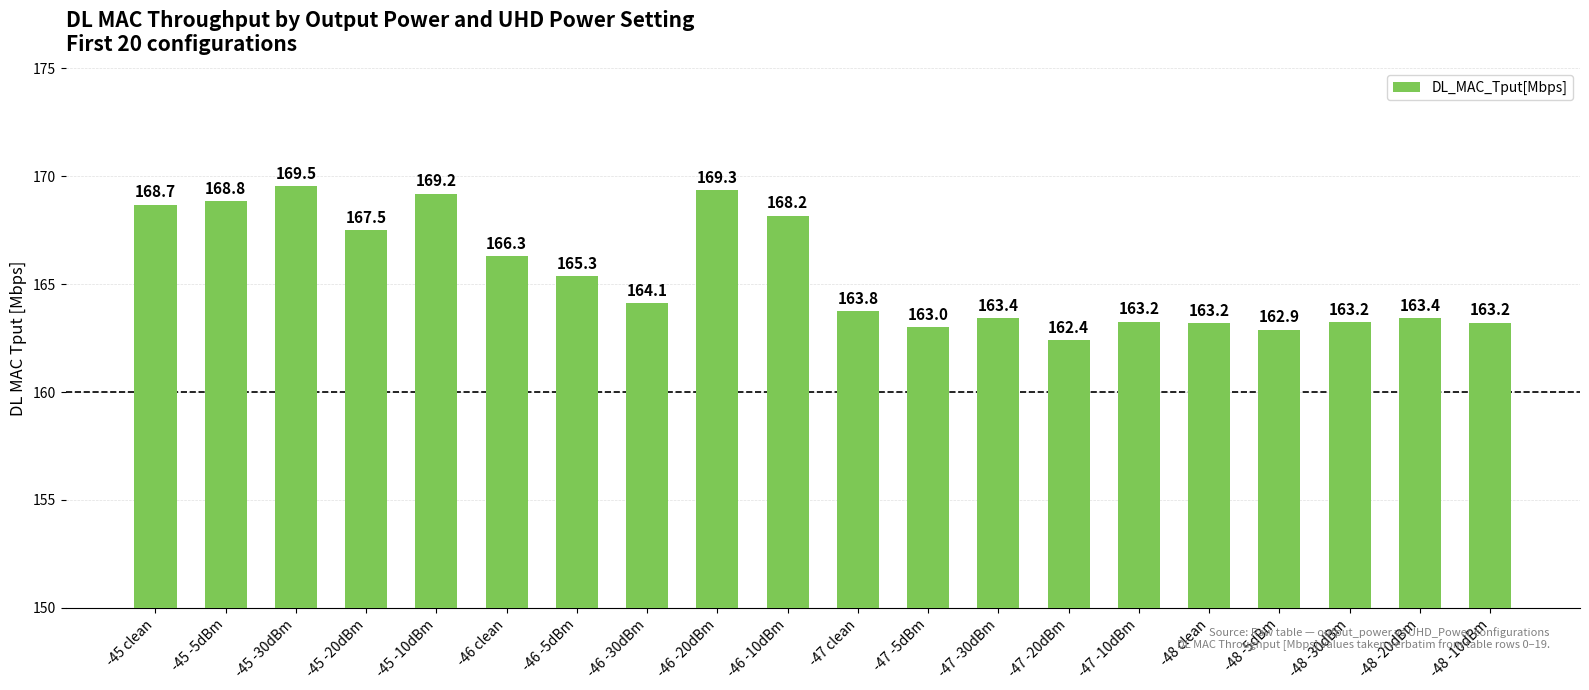

What is the average value?

165.4